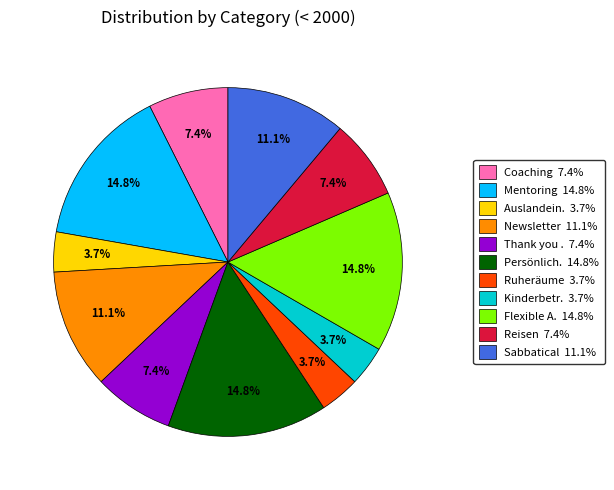

Is there a majority slice in this chart?

No